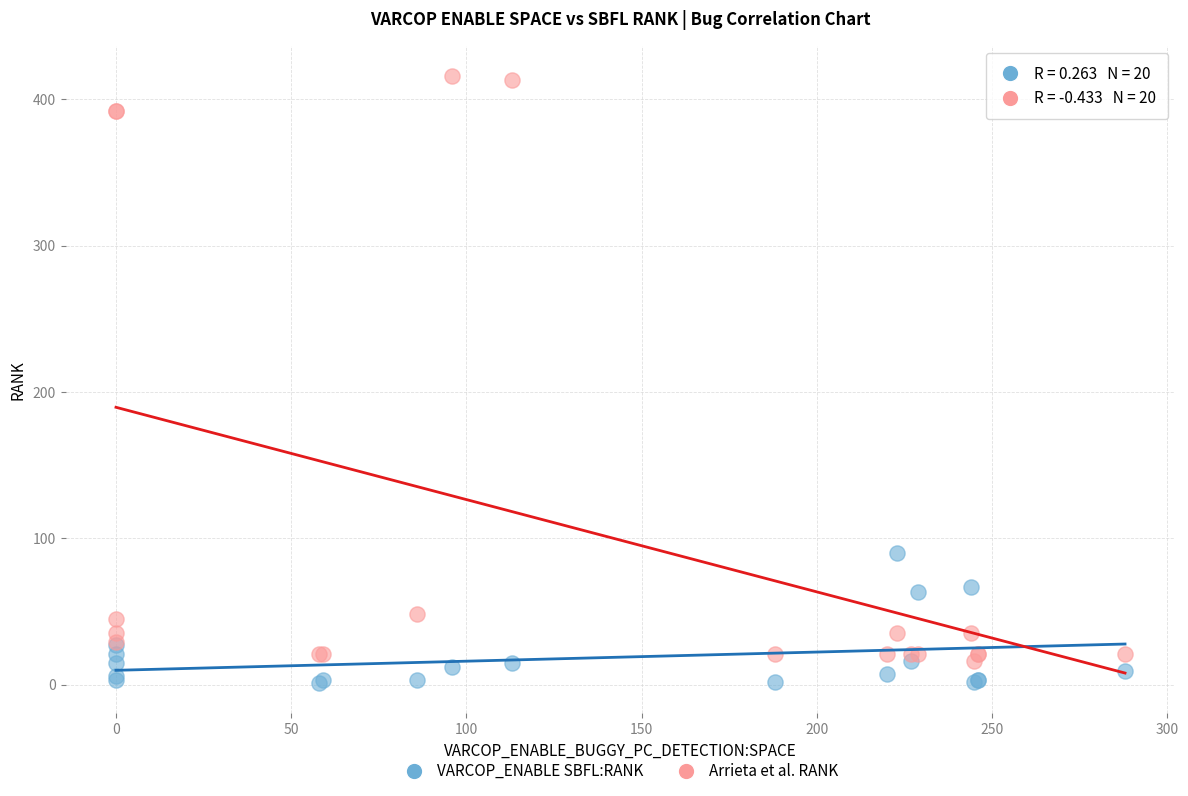

Across all series, what Y value is closest to 208?

90